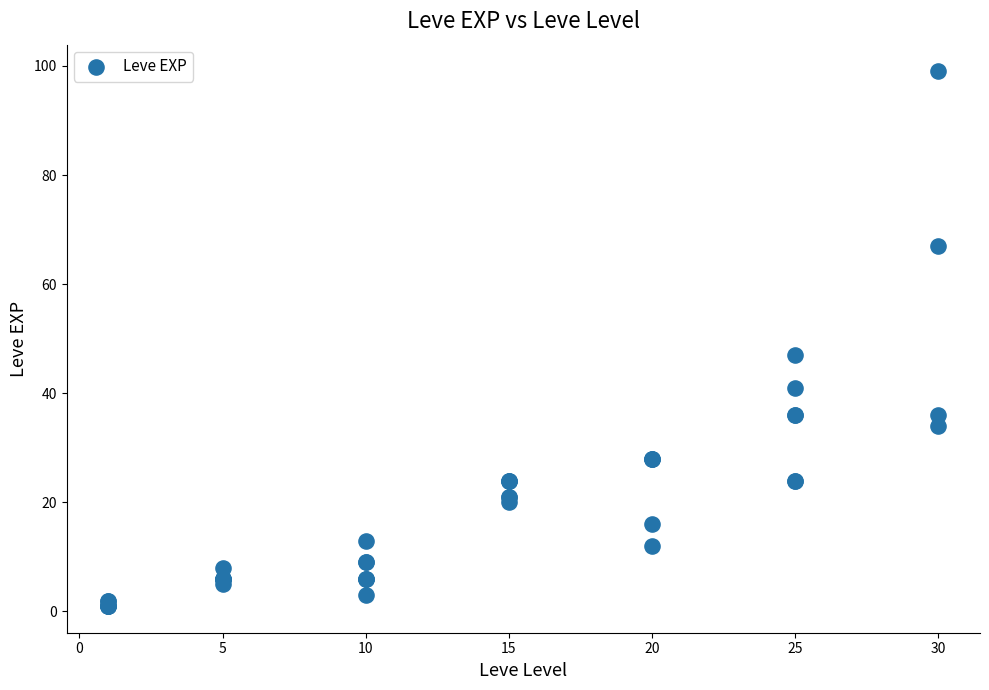

What Y value in the scatter plot is closest to 50?

47